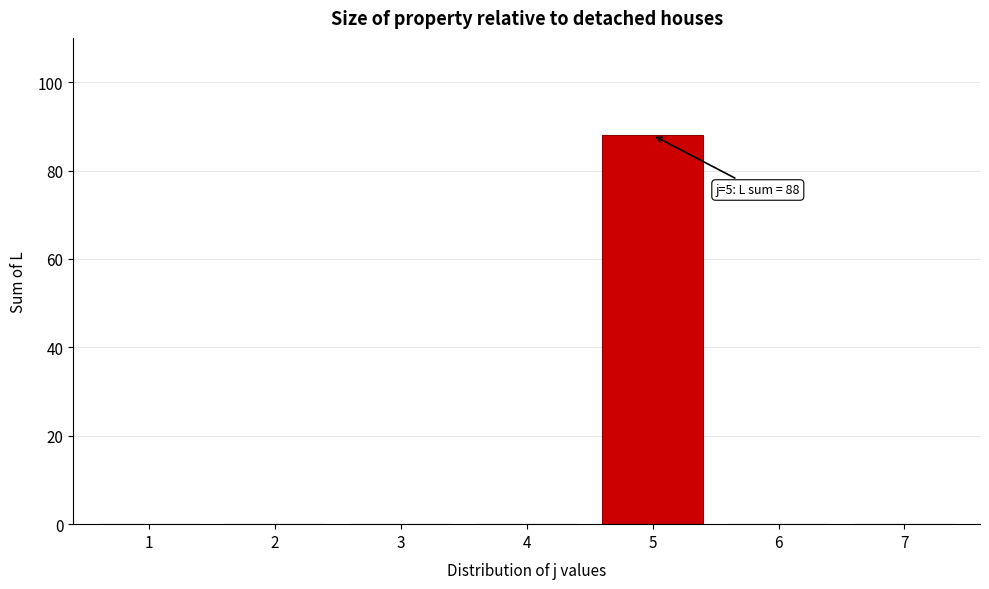

Reading right to left, extract all data points from this chart.

7=0	6=0	5=88	4=0	3=0	2=0	1=0